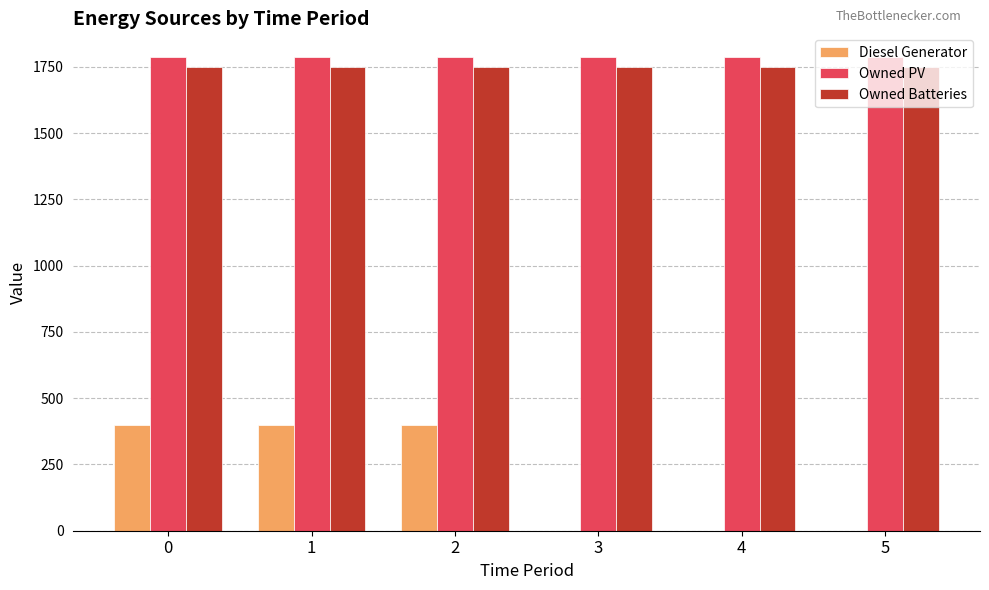

True or false: Owned Batteries has a value of 1749 at 4.

True